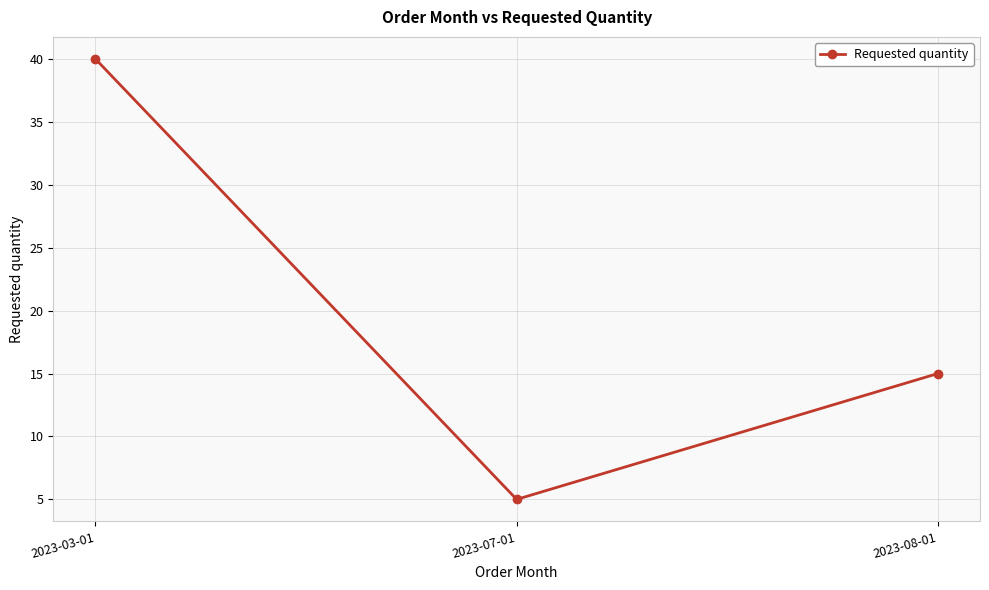

What is the approximate value at 2023-07-01, to the nearest 5?

5